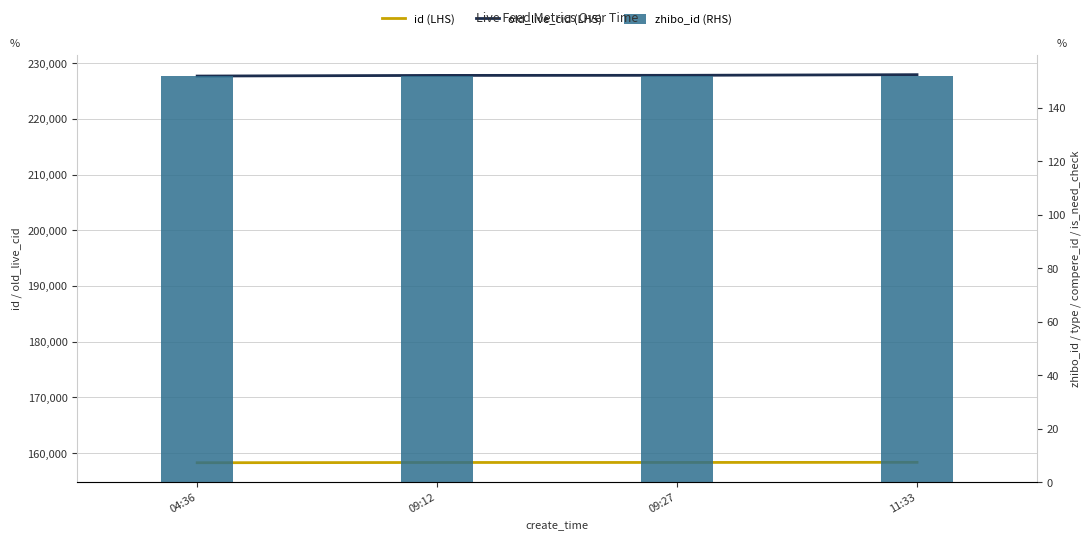

Reading left to right, what are all the values shown in this chart?

id (LHS): 04:36=158288	09:12=158330	09:27=158335	11:33=158360
old_live_cid (LHS): 04:36=227695	09:12=227812	09:27=227827	11:33=227944
zhibo_id (RHS): 04:36=152	09:12=152	09:27=152	11:33=152